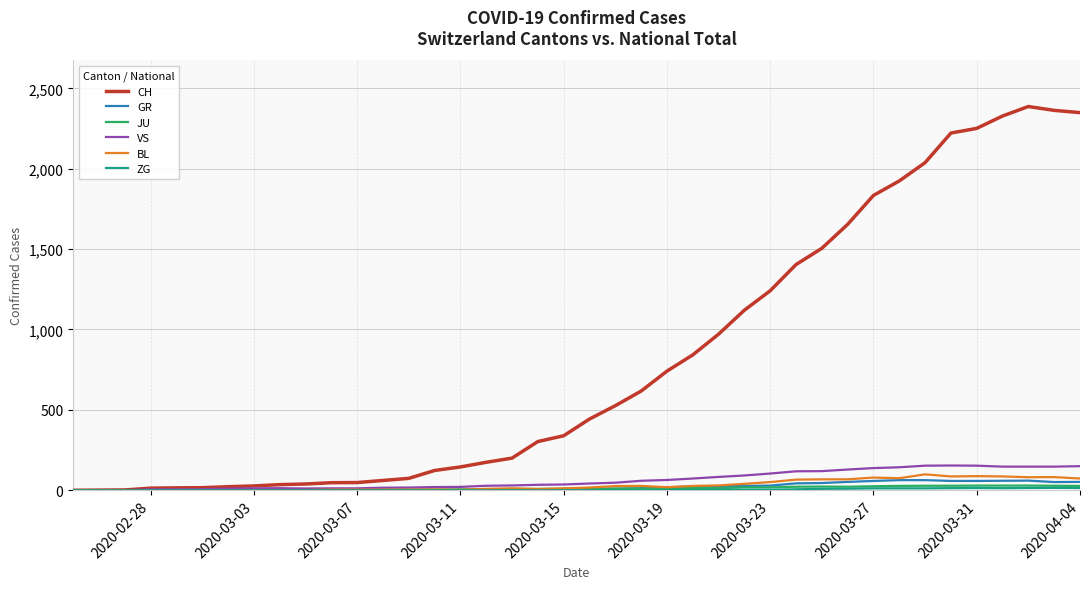

Which series has the widest spread of values?

CH